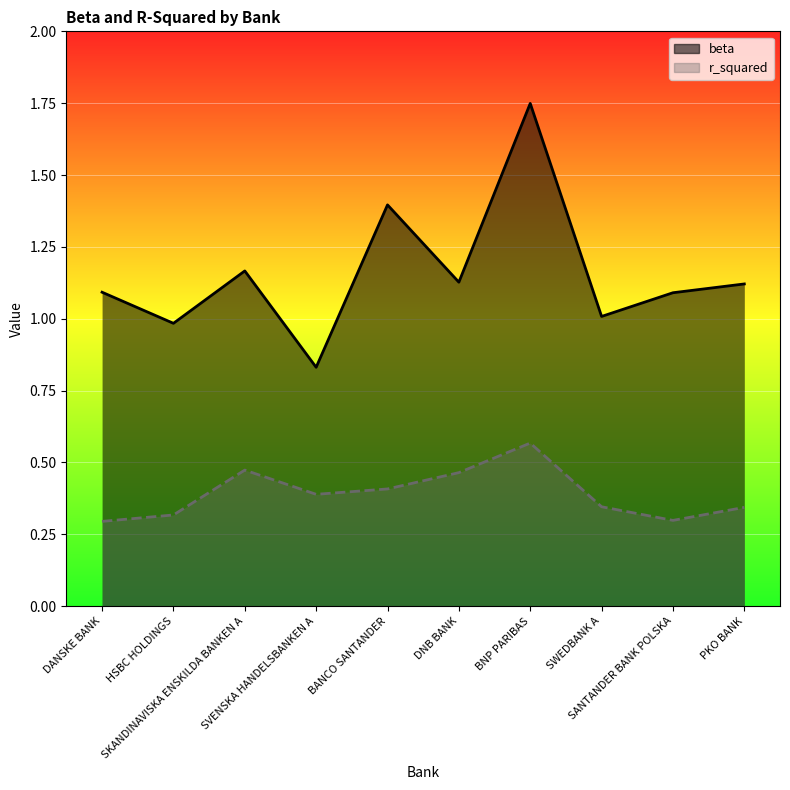

What is the difference between the highest and lowest values at BANCO SANTANDER?

1.0